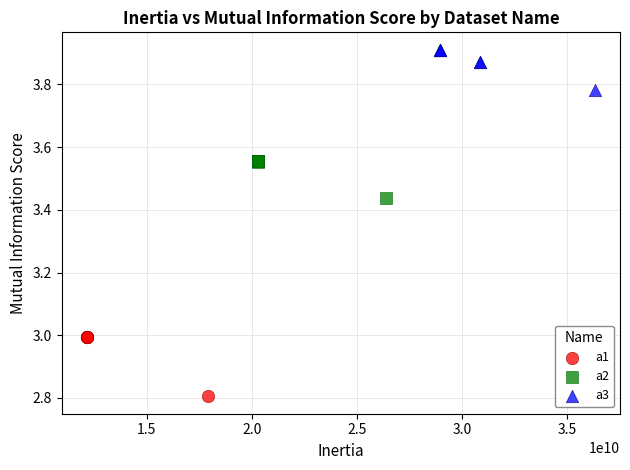

What are all the series names shown in the legend?

a1, a2, a3